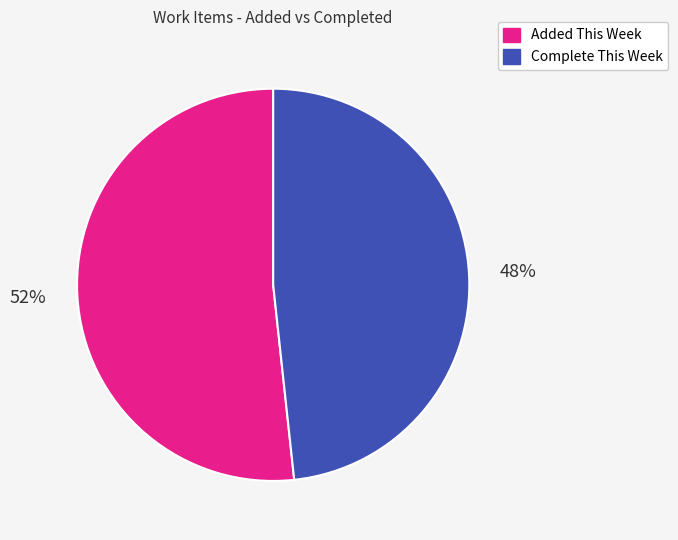

The Complete This Week slice represents 48% of the pie. True or false?

True